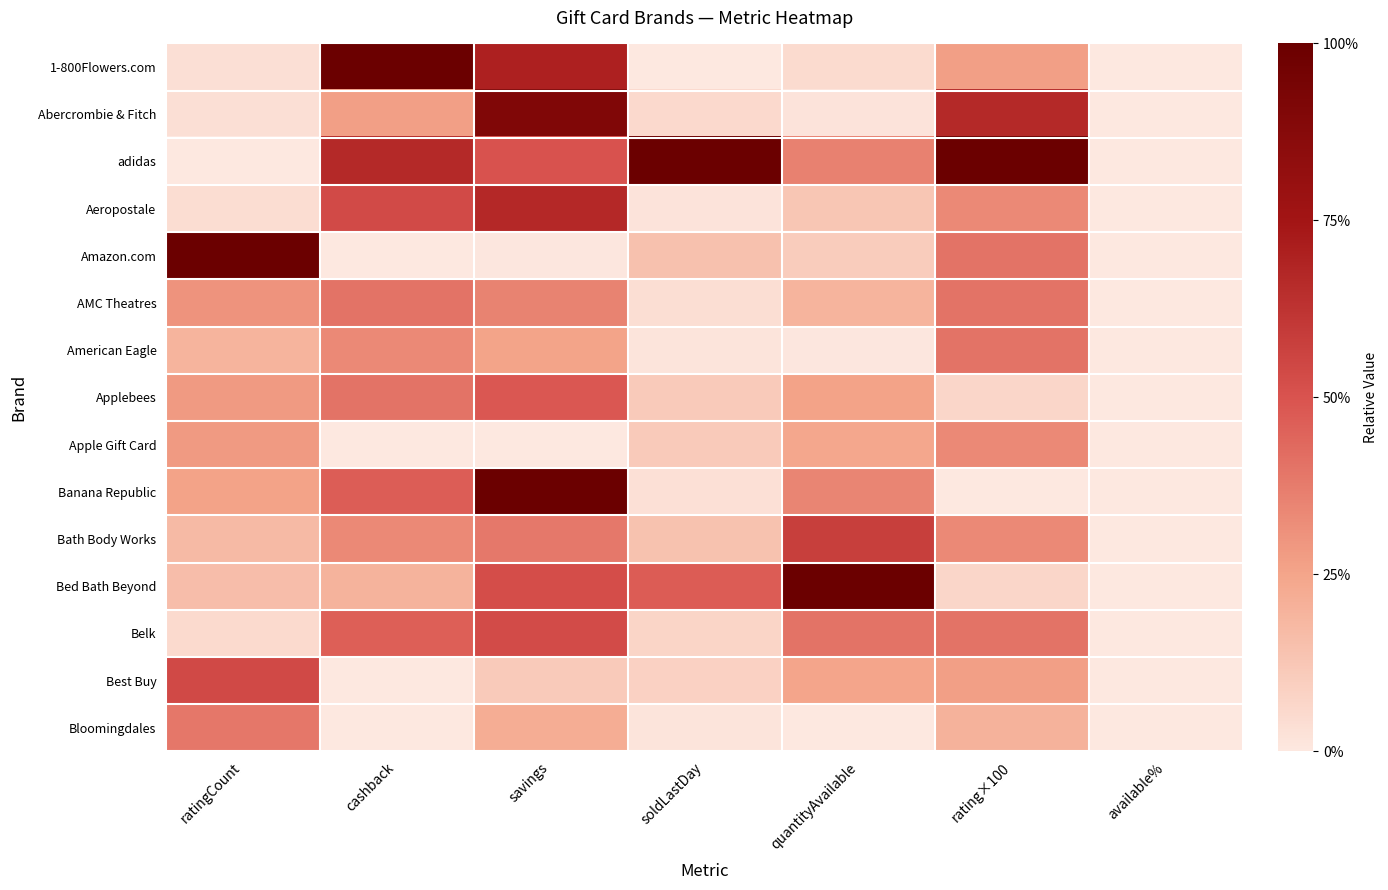

What is the total value across all series at rating×100?

5.1